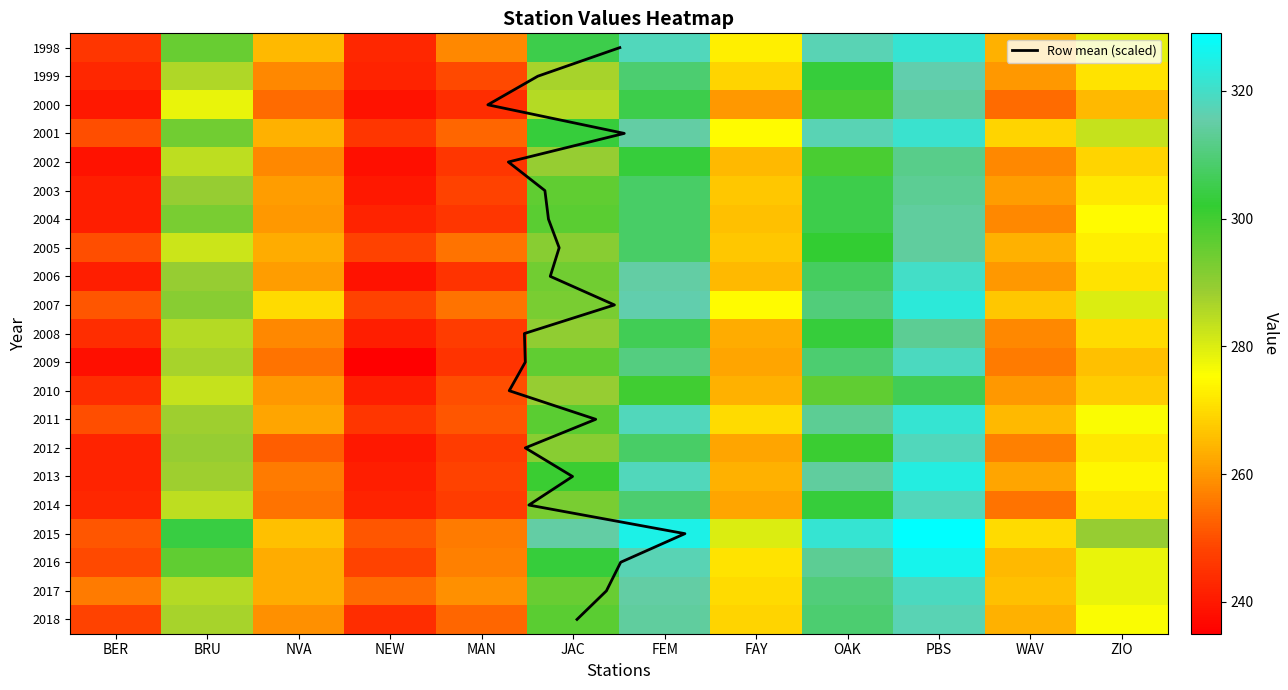

What is the average value of the 2013 series?

278